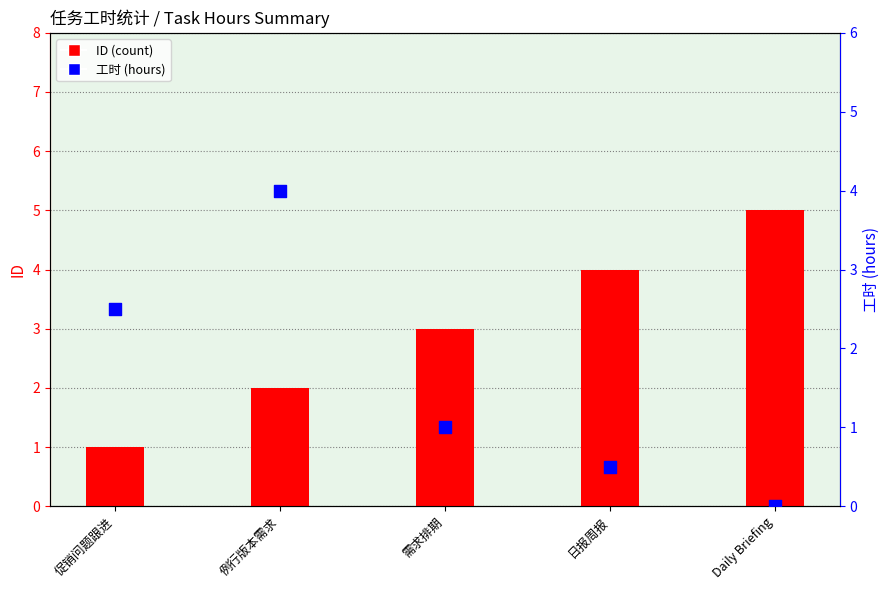

Which series has the widest spread of Y values?

ID